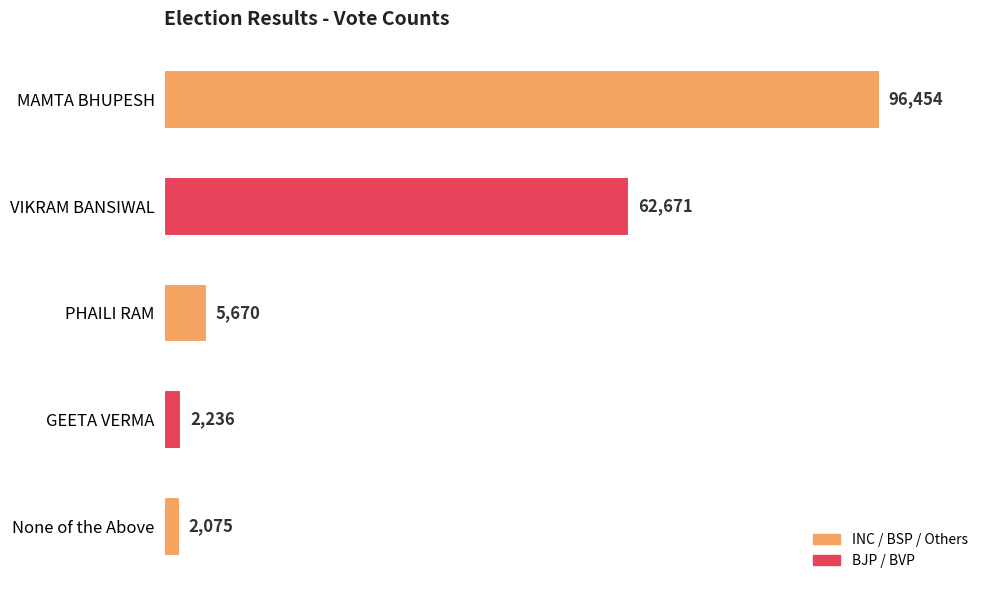

Rank the categories by value from highest to lowest.

MAMTA BHUPESH, VIKRAM BANSIWAL, PHAILI RAM, GEETA VERMA, None of the Above